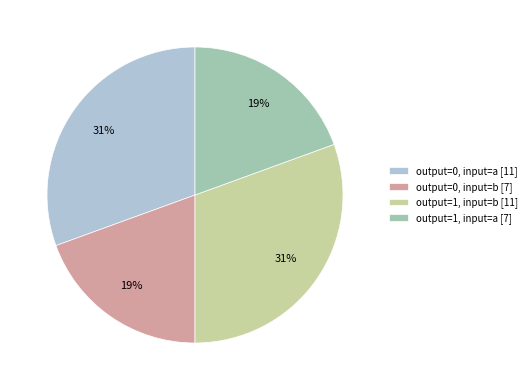

How many segments does this pie chart have?

4